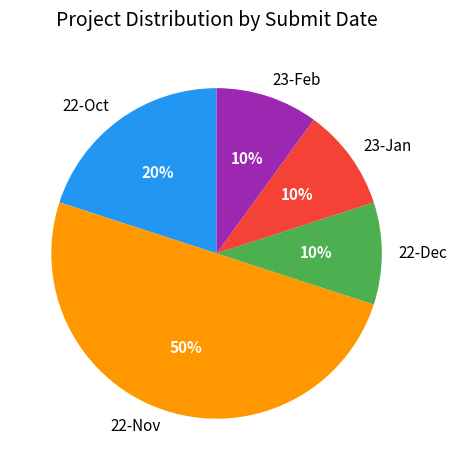

To the nearest percent, what is the difference between the largest and smallest slice percentages?

40%